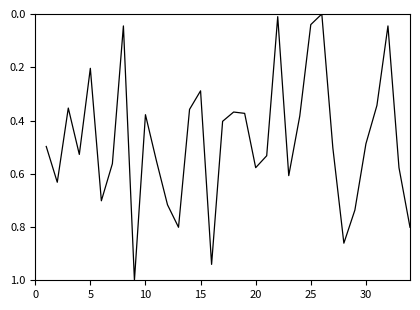

What is the difference between the maximum and minimum values?

1.0